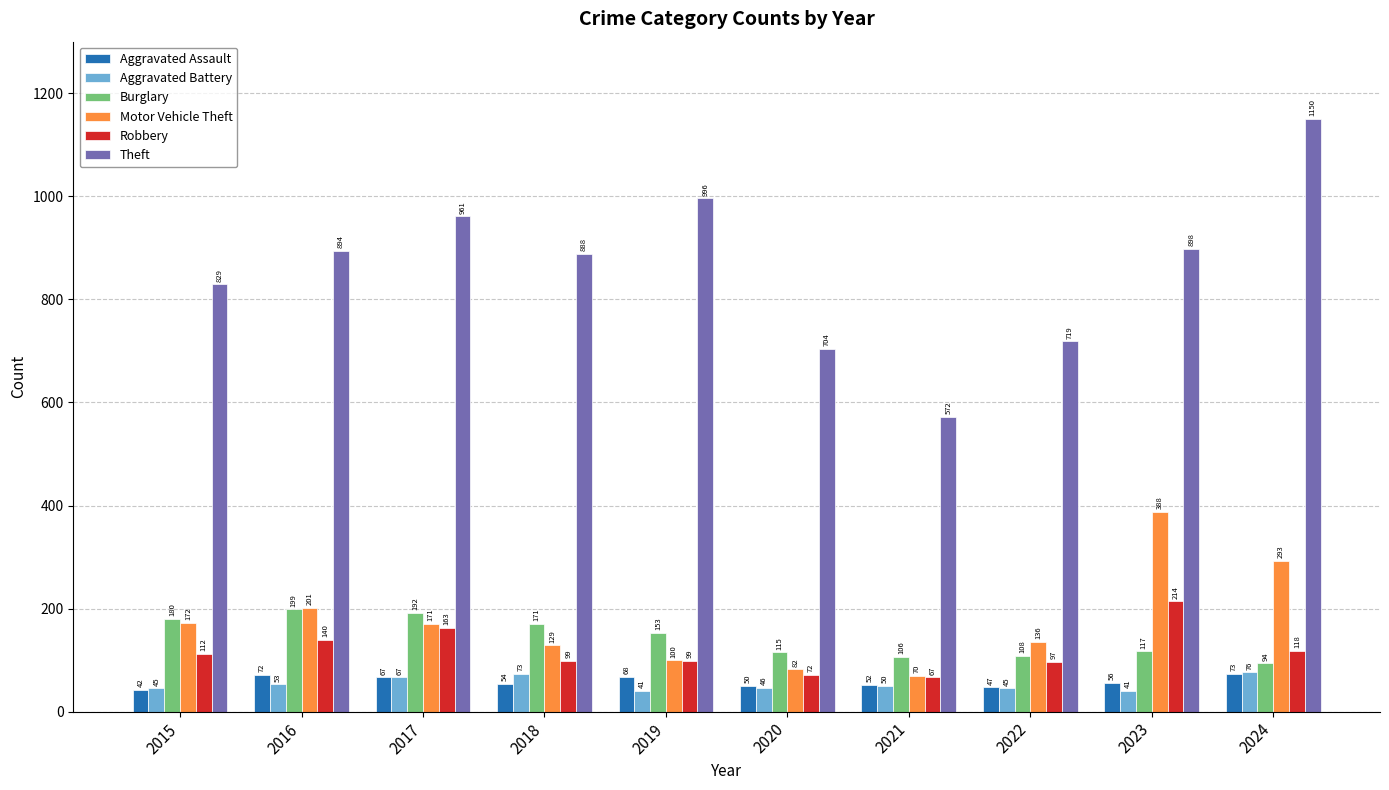

Reading left to right, list all the values displayed in this chart.

Aggravated Assault: 42	72	67	54	68	50	52	47	56	73
Aggravated Battery: 45	53	67	73	41	46	50	45	41	76
Burglary: 180	199	192	171	153	115	106	108	117	94
Motor Vehicle Theft: 172	201	171	129	100	82	70	136	388	293
Robbery: 112	140	163	99	99	72	67	97	214	118
Theft: 829	894	961	888	996	704	572	719	898	1150